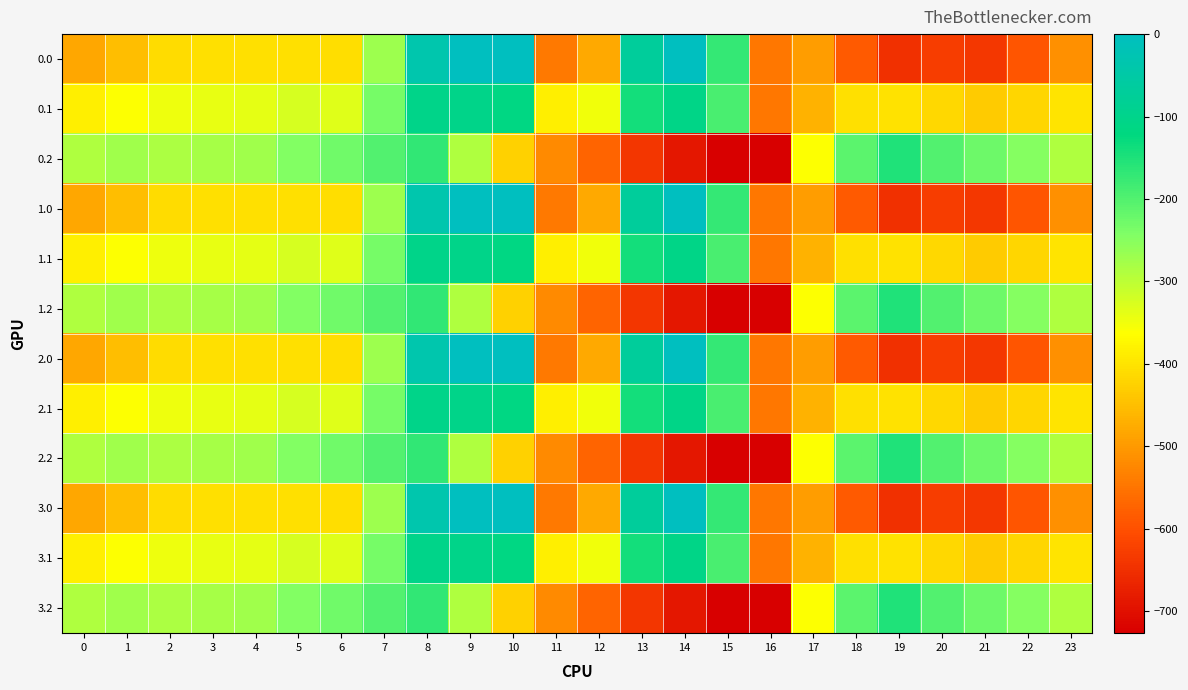

Reading left to right, list all the values displayed in this chart.

0.0: 0=-482.0	1=-449.5	2=-410.3	3=-404.4	4=-404.9	5=-403.8	6=-408.0	7=-270.7	8=-35.0	9=0.0	10=0.0	11=-544.3	12=-477.2	13=-70.2	14=-0.3	15=-172.8	16=-545.4	17=-494.8	18=-586.7	19=-649.2	20=-629.9	21=-638.4	22=-592.3	23=-511.3
0.1: 0=-384.6	1=-361.1	2=-347.9	3=-342.7	4=-339.6	5=-325.7	6=-332.2	7=-234.9	8=-102.3	9=-104.8	10=-114.0	11=-384.7	12=-350.8	13=-141.2	14=-105.5	15=-190.4	16=-547.3	17=-466.6	18=-405.4	19=-400.2	20=-414.5	21=-432.4	22=-419.9	23=-399.4
0.2: 0=-287.1	1=-272.7	2=-285.5	3=-281.0	4=-274.4	5=-245.0	6=-228.8	7=-199.0	8=-169.5	9=-288.5	10=-423.5	11=-520.6	12=-571.2	13=-640.4	14=-687.4	15=-725.8	16=-726.6	17=-362.4	18=-210.0	19=-151.0	20=-199.2	21=-226.4	22=-247.4	23=-287.5
1.0: 0=-482.0	1=-449.5	2=-410.3	3=-404.4	4=-404.9	5=-403.8	6=-408.0	7=-270.7	8=-35.0	9=0.0	10=0.0	11=-544.3	12=-477.2	13=-70.2	14=-0.3	15=-172.8	16=-545.4	17=-494.8	18=-586.7	19=-649.2	20=-629.9	21=-638.4	22=-592.3	23=-511.3
1.1: 0=-384.6	1=-361.1	2=-347.9	3=-342.7	4=-339.6	5=-325.7	6=-332.2	7=-234.9	8=-102.3	9=-104.8	10=-114.0	11=-384.7	12=-350.8	13=-141.2	14=-105.5	15=-190.4	16=-547.3	17=-466.6	18=-405.4	19=-400.2	20=-414.5	21=-432.4	22=-419.9	23=-399.4
1.2: 0=-287.1	1=-272.7	2=-285.5	3=-281.0	4=-274.4	5=-245.0	6=-228.8	7=-199.0	8=-169.5	9=-288.5	10=-423.5	11=-520.6	12=-571.2	13=-640.4	14=-687.4	15=-725.8	16=-726.6	17=-362.4	18=-210.0	19=-151.0	20=-199.2	21=-226.4	22=-247.4	23=-287.5
2.0: 0=-482.0	1=-449.5	2=-410.3	3=-404.4	4=-404.9	5=-403.8	6=-408.0	7=-270.7	8=-35.0	9=0.0	10=0.0	11=-544.3	12=-477.2	13=-70.2	14=-0.3	15=-172.8	16=-545.4	17=-494.8	18=-586.7	19=-649.2	20=-629.9	21=-638.4	22=-592.3	23=-511.3
2.1: 0=-384.6	1=-361.1	2=-347.9	3=-342.7	4=-339.6	5=-325.7	6=-332.2	7=-234.9	8=-102.3	9=-104.8	10=-114.0	11=-384.7	12=-350.8	13=-141.2	14=-105.5	15=-190.4	16=-547.3	17=-466.6	18=-405.4	19=-400.2	20=-414.5	21=-432.4	22=-419.9	23=-399.4
2.2: 0=-287.1	1=-272.7	2=-285.5	3=-281.0	4=-274.4	5=-245.0	6=-228.8	7=-199.0	8=-169.5	9=-288.5	10=-423.5	11=-520.6	12=-571.2	13=-640.4	14=-687.4	15=-725.8	16=-726.6	17=-362.4	18=-210.0	19=-151.0	20=-199.2	21=-226.4	22=-247.4	23=-287.5
3.0: 0=-482.0	1=-449.5	2=-410.3	3=-404.4	4=-404.9	5=-403.8	6=-408.0	7=-270.7	8=-35.0	9=0.0	10=0.0	11=-544.3	12=-477.2	13=-70.2	14=-0.3	15=-172.8	16=-545.4	17=-494.8	18=-586.7	19=-649.2	20=-629.9	21=-638.4	22=-592.3	23=-511.3
3.1: 0=-384.6	1=-361.1	2=-347.9	3=-342.7	4=-339.6	5=-325.7	6=-332.2	7=-234.9	8=-102.3	9=-104.8	10=-114.0	11=-384.7	12=-350.8	13=-141.2	14=-105.5	15=-190.4	16=-547.3	17=-466.6	18=-405.4	19=-400.2	20=-414.5	21=-432.4	22=-419.9	23=-399.4
3.2: 0=-287.1	1=-272.7	2=-285.5	3=-281.0	4=-274.4	5=-245.0	6=-228.8	7=-199.0	8=-169.5	9=-288.5	10=-423.5	11=-520.6	12=-571.2	13=-640.4	14=-687.4	15=-725.8	16=-726.6	17=-362.4	18=-210.0	19=-151.0	20=-199.2	21=-226.4	22=-247.4	23=-287.5